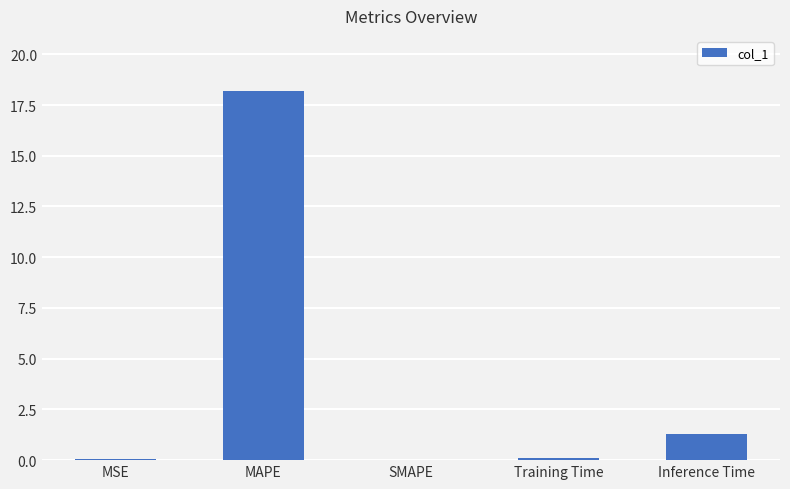

What is the maximum value shown in the chart?

18.2